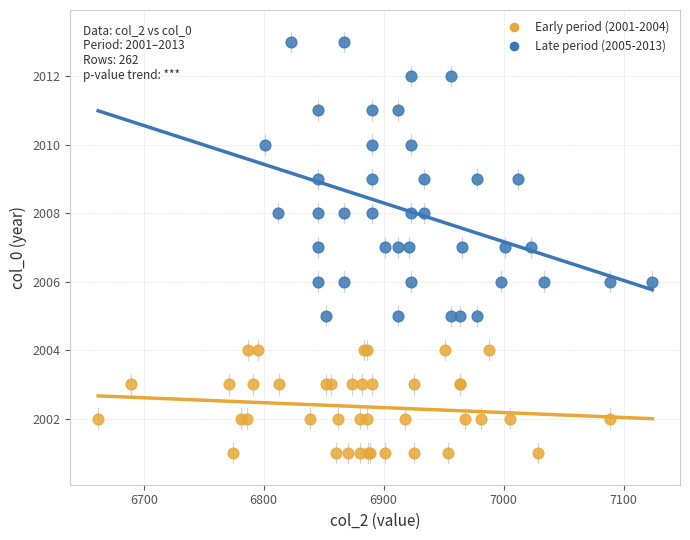

Which series has the widest spread of Y values?

Late period (2005-2013)